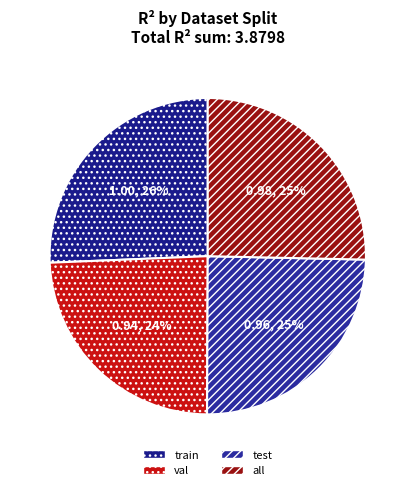

How many slices are in this pie chart?

4